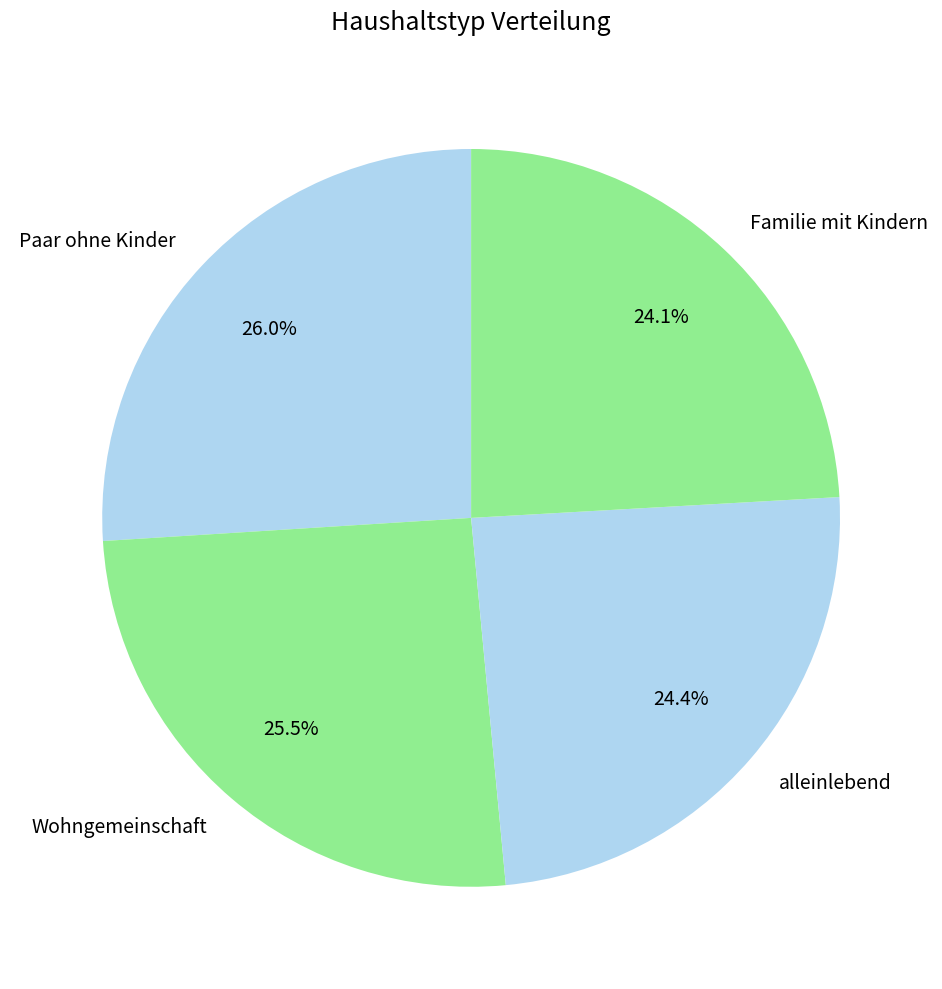

Between Paar ohne Kinder and Familie mit Kindern, which is larger?

Paar ohne Kinder